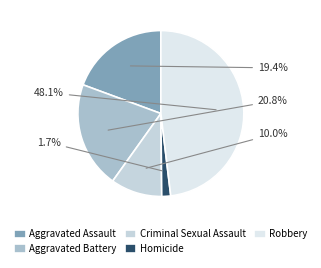

Which slice is the largest?

Robbery